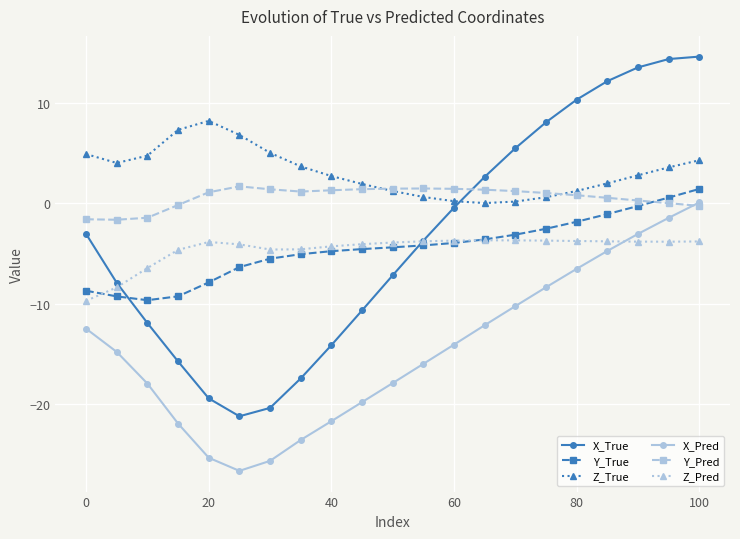

True or false: Z_True and X_Pred cross at least once.

False